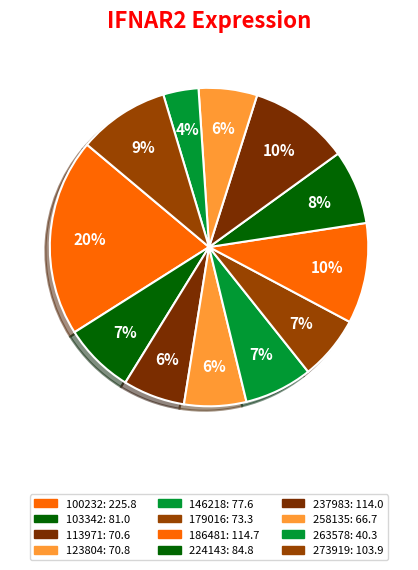

Which slice is the largest?

100232